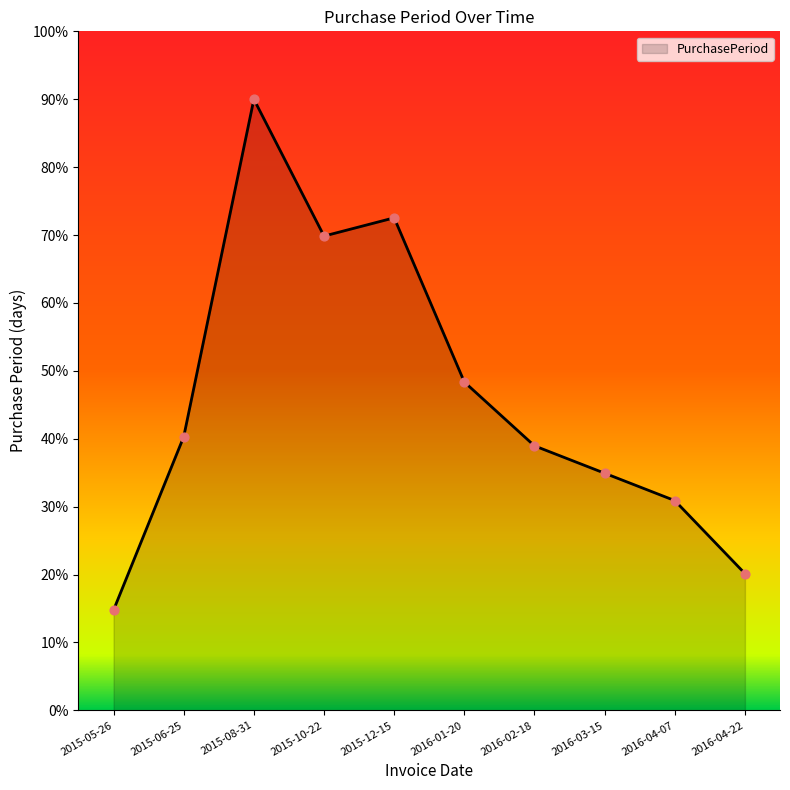

What is the ratio of the value at 2015-05-26 to the value at 2016-04-07?

0.5